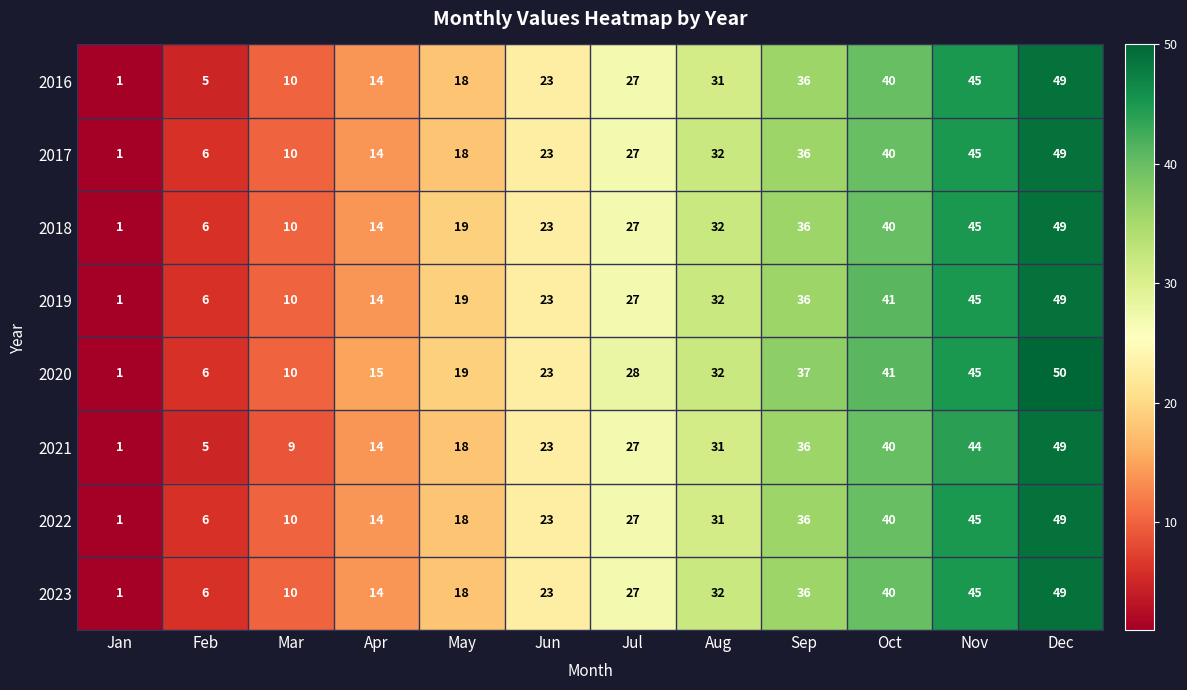

At which label does 2023 reach its peak?

Dec